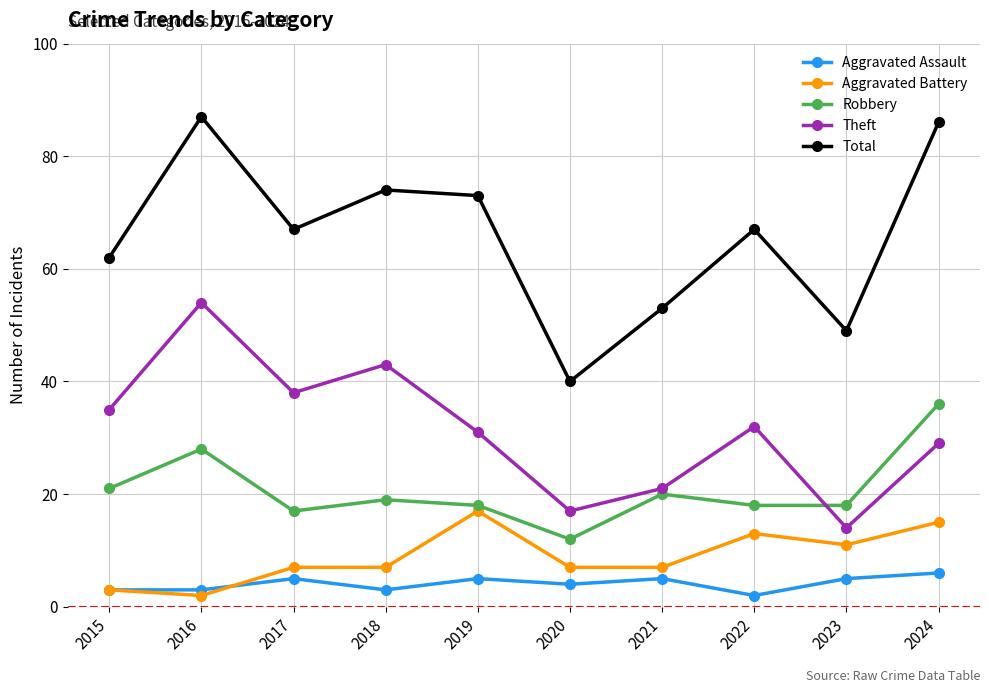

Which series has the largest total across all categories?

Total